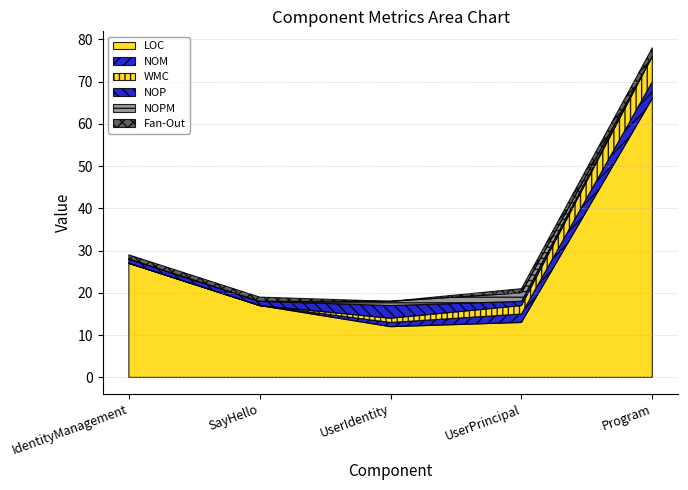

Reading left to right, transcribe all the data shown in this chart.

LOC: 27	17	12	13	66
NOM: 0	0	1	2	4
WMC: 0	0	1	2	6
NOP: 1	1	3	1	0
NOPM: 0	0	1	2	0
Fan-Out: 1	1	0	1	2